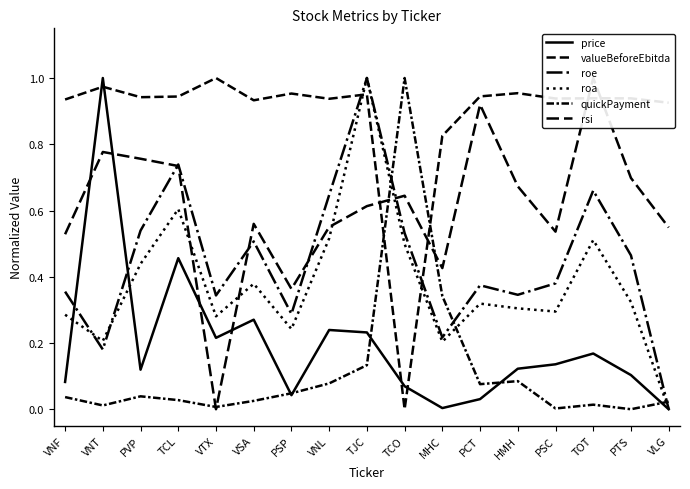

What is the label of the 8th point from the right?

TCO